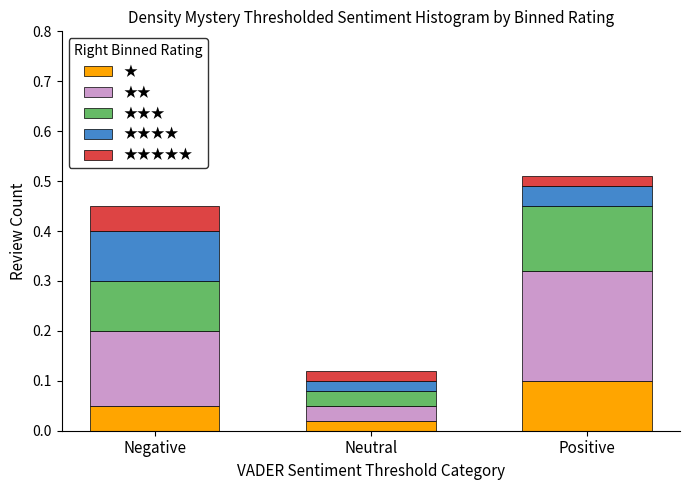

List the labels in order of ★ value, smallest first.

Neutral, Negative, Positive